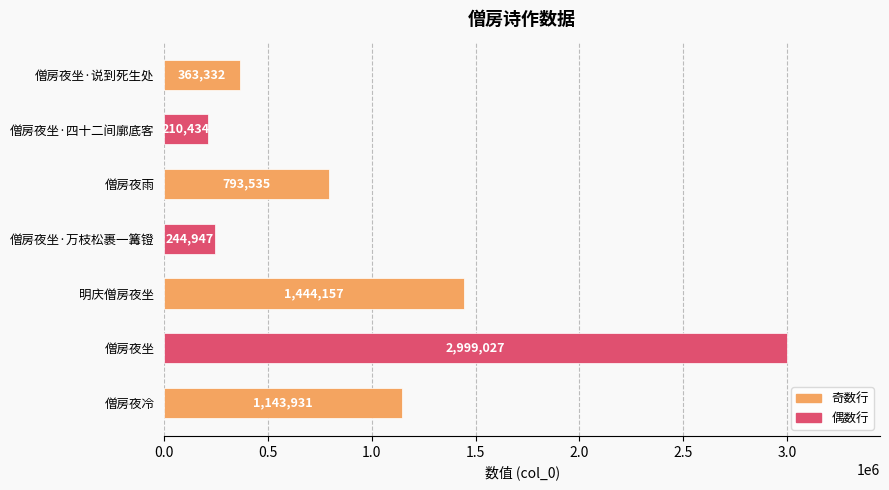

Is it true that the value at 僧房夜坐·万枝松裹一篝镫 is 244947?

True